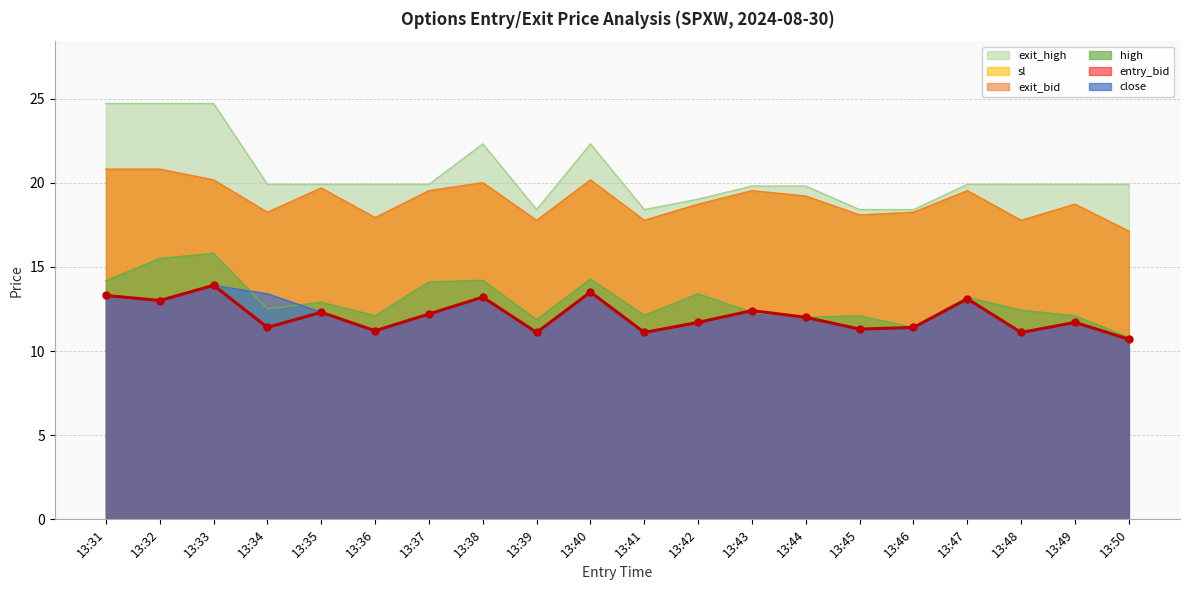

Between 13:42 and 13:47, which is larger?

13:47